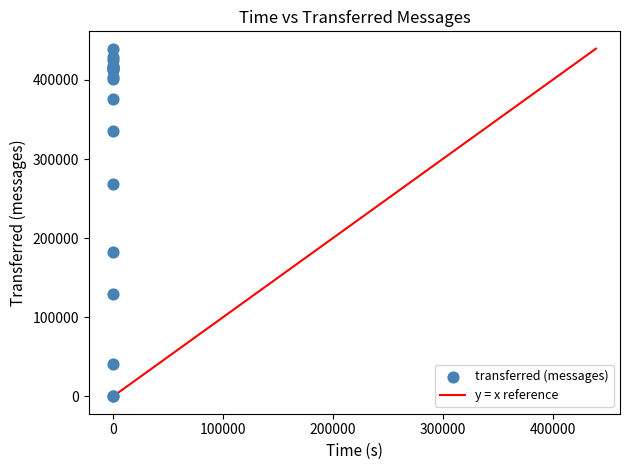

What Y value in the scatter plot is closest to 219720?

182460